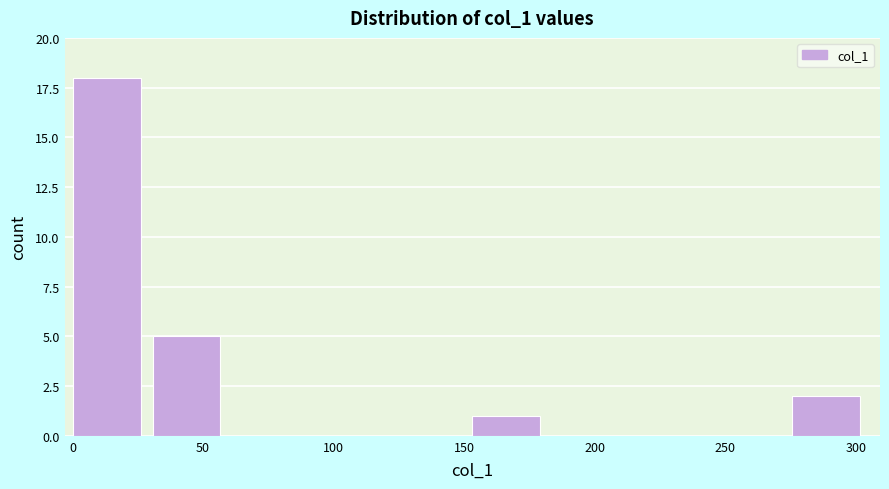

Reading left to right, list every bar in this chart as the range it spans on the x-axis followed by its height. Neither the bar edges nor the heights are printed on the chart, so give them approximately, as read against the axes.

0 to 30: 18
30 to 60: 5
60 to 90: 0
90 to 120: 0
120 to 155: 0
155 to 185: 1
185 to 215: 0
215 to 245: 0
245 to 275: 0
275 to 305: 2